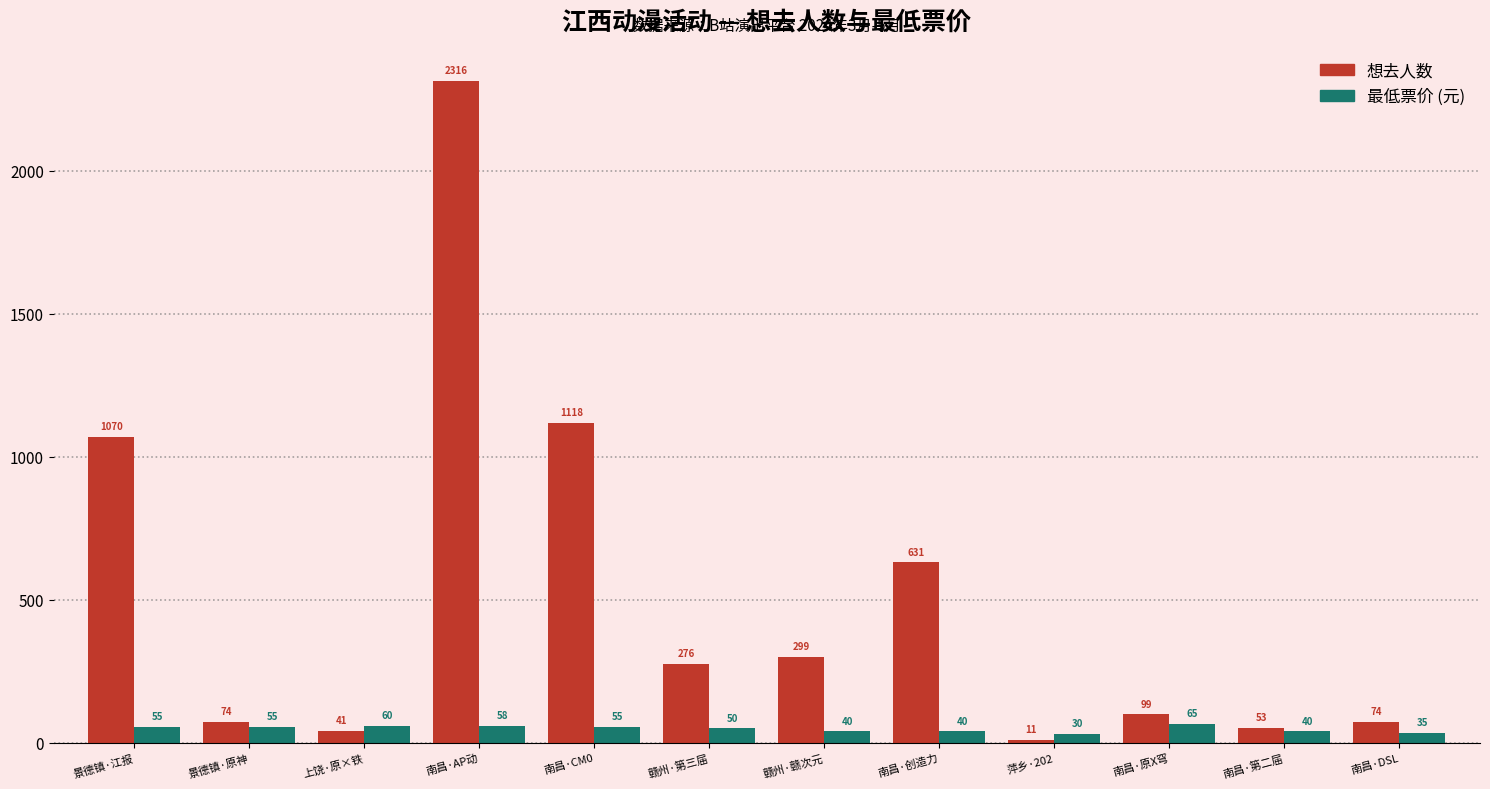

What is the spread (max minus min) of values at 上饶·原×铁?

19.0